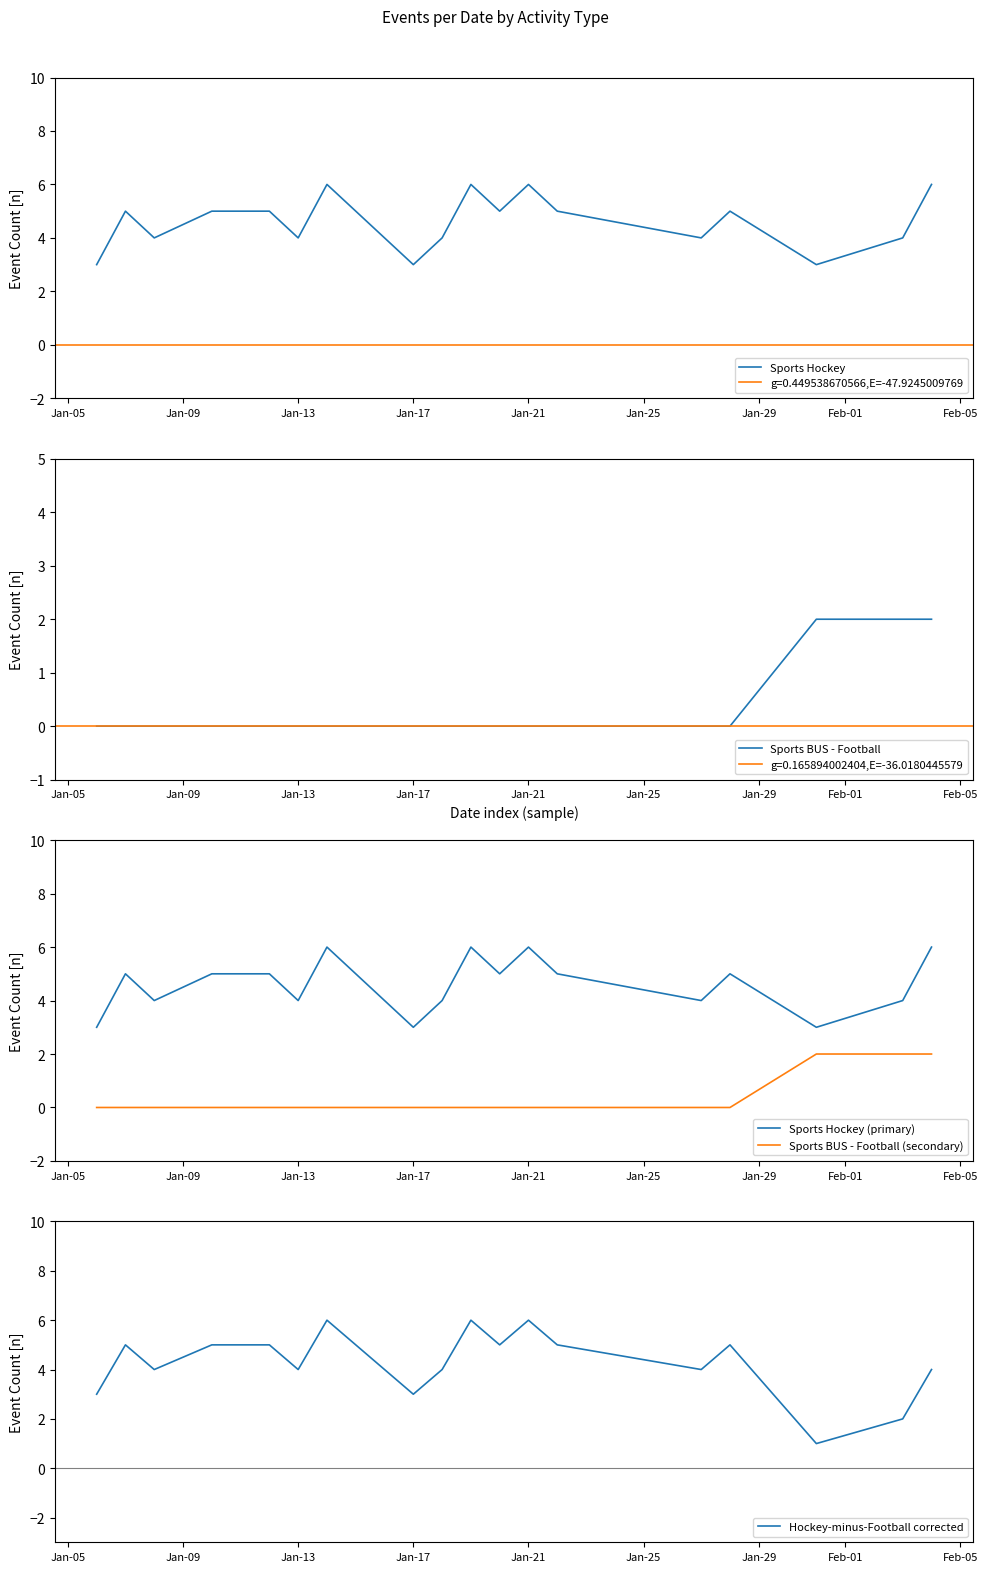

The Hockey-minus-Football corrected series shows 4 at Jan-13. True or false?

True